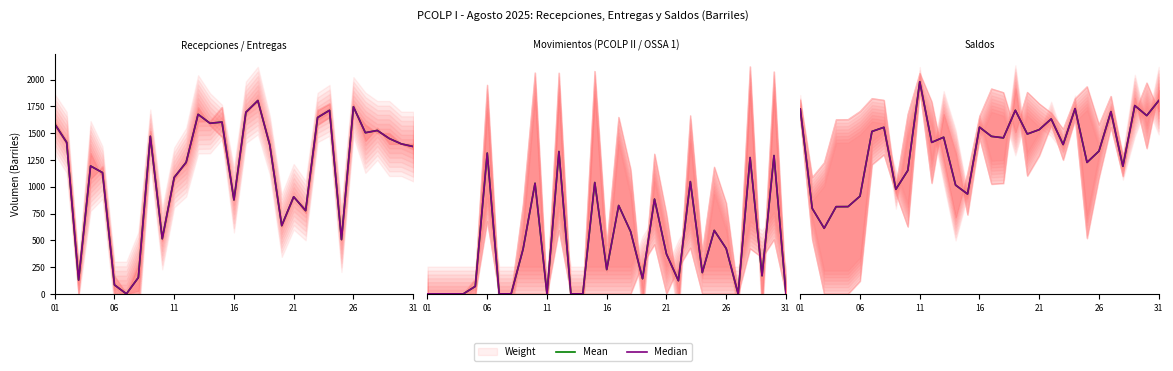

Reading left to right, list all the values displayed in this chart.

Weight: 1564.0	1398.0	0.0	1313.0	1075.0	0.0	0.0	274.0	1421.0	500.0	1066.0	1247.0	1741.0	1572.0	1465.0	881.0	1682.0	1819.0	1363.0	629.0	912.0	754.0	1576.0	1650.0	510.0	1723.0	1579.0	1500.0	1500.0	1400.0	1400.0
Mean: 1586.0	1413.5	128.5	1193.5	1131.5	83.5	0.0	152.0	1470.5	514.5	1086.5	1227.5	1675.5	1592.0	1603.5	877.0	1694.5	1804.0	1389.0	637.0	906.0	777.0	1645.5	1713.0	507.0	1746.0	1504.0	1525.0	1450.0	1400.0	1375.0
Median: 1586.0	1413.5	128.5	1193.5	1131.5	83.5	0.0	152.0	1470.5	514.5	1086.5	1227.5	1675.5	1592.0	1603.5	877.0	1694.5	1804.0	1389.0	637.0	906.0	777.0	1645.5	1713.0	507.0	1746.0	1504.0	1525.0	1450.0	1400.0	1375.0